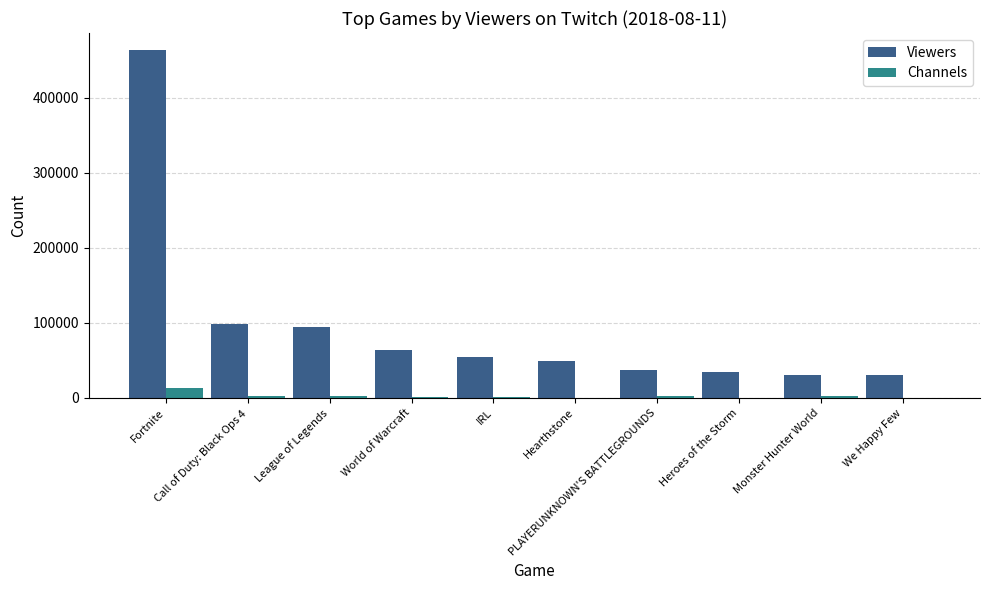

What is the sum of all Viewers values?

956875